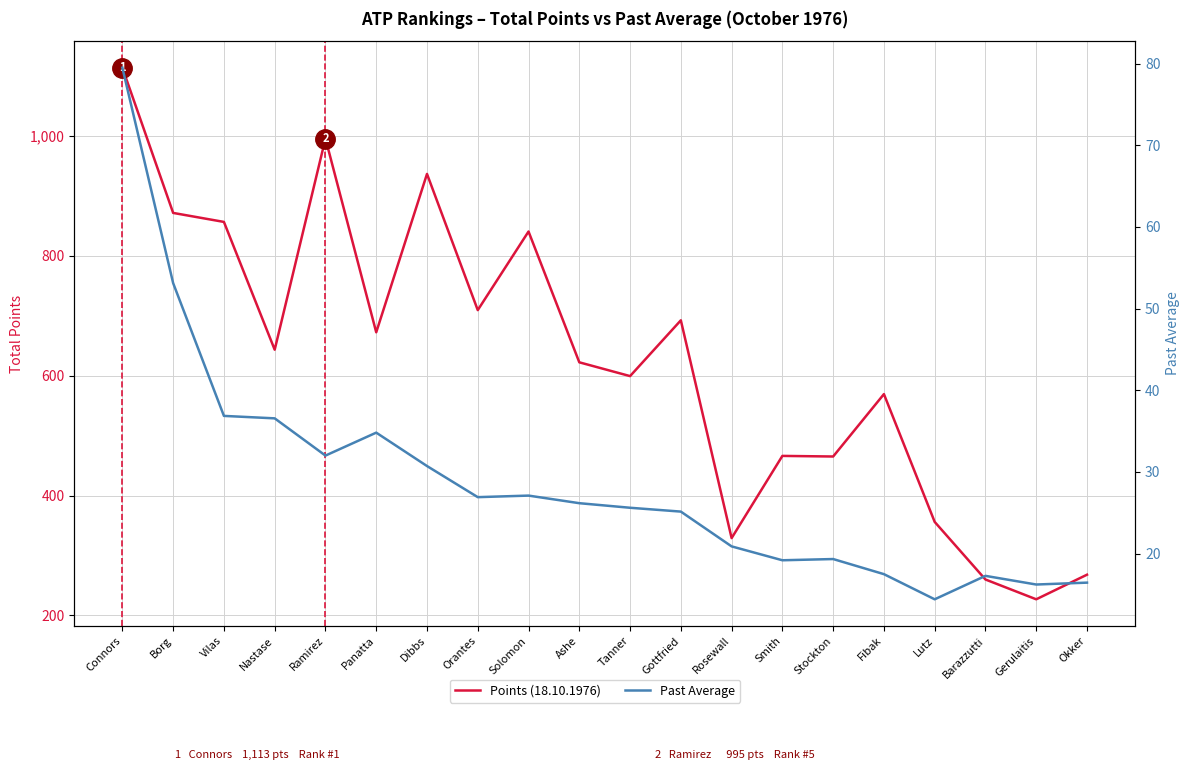

How many lines are shown in the chart?

2